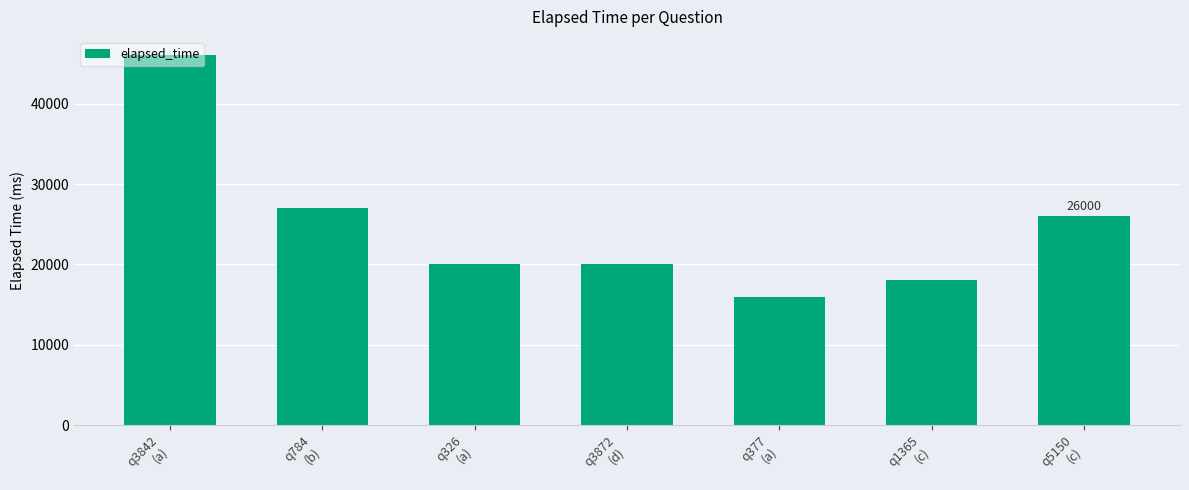

What is the maximum value shown in the chart?

46000